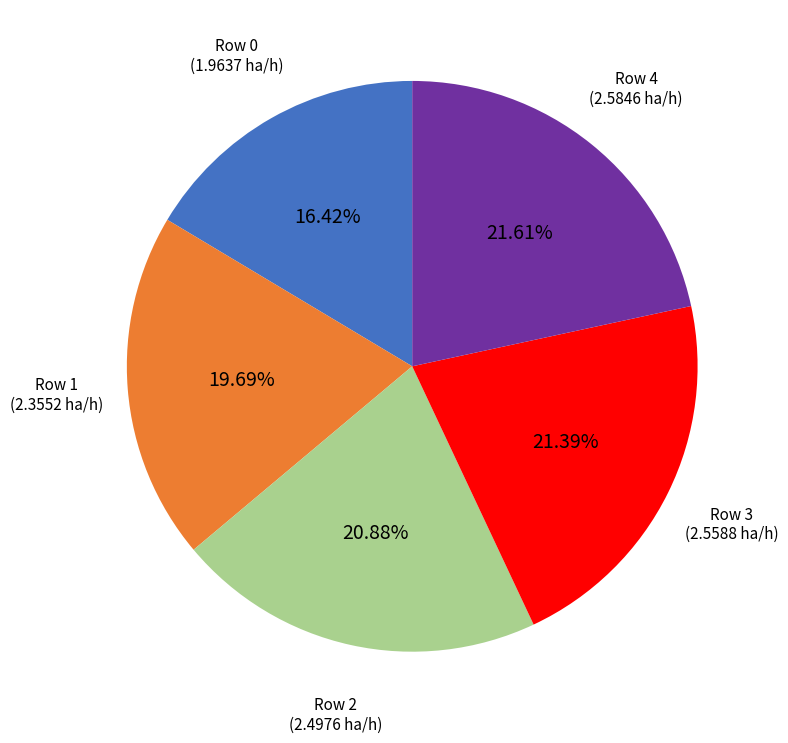

Do Row 0 and Row 4 together represent more than half of the pie?

No